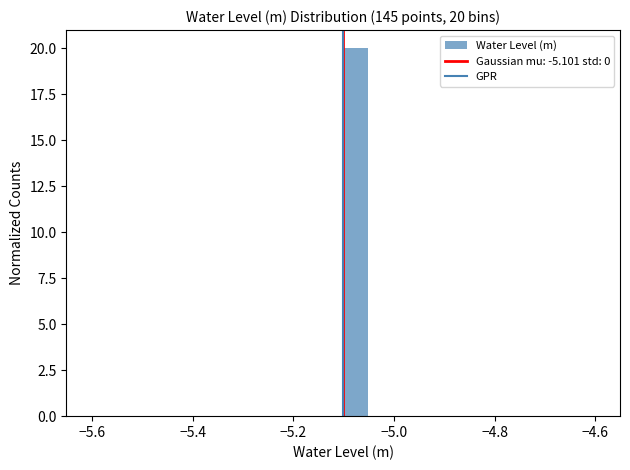

Read against the x-axis, roughly where is the centre of the tallest bar?

-5.08